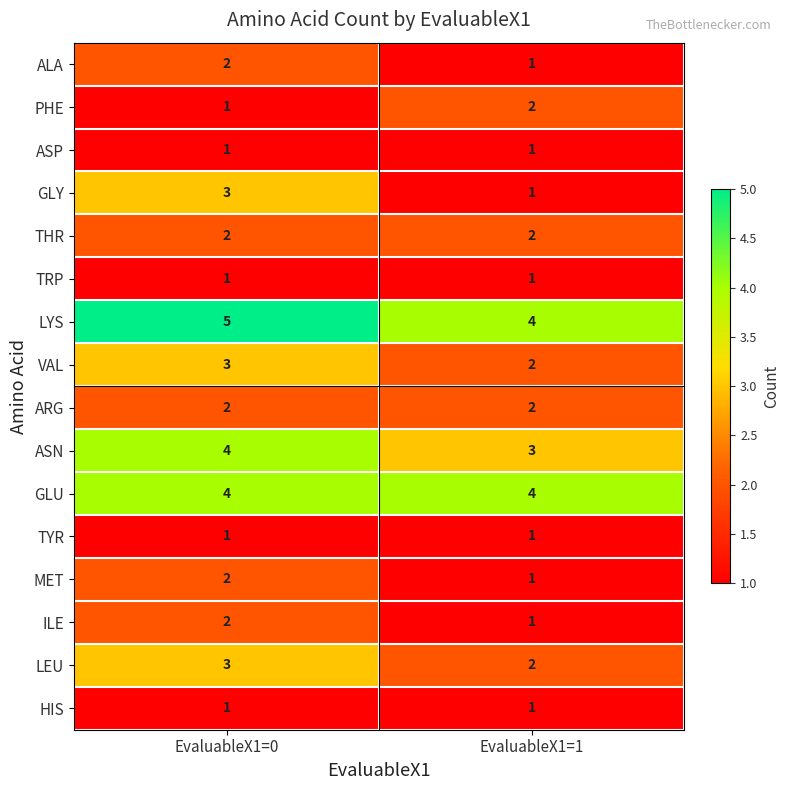

The value of TYR at EvaluableX1=1 is 0. True or false?

False